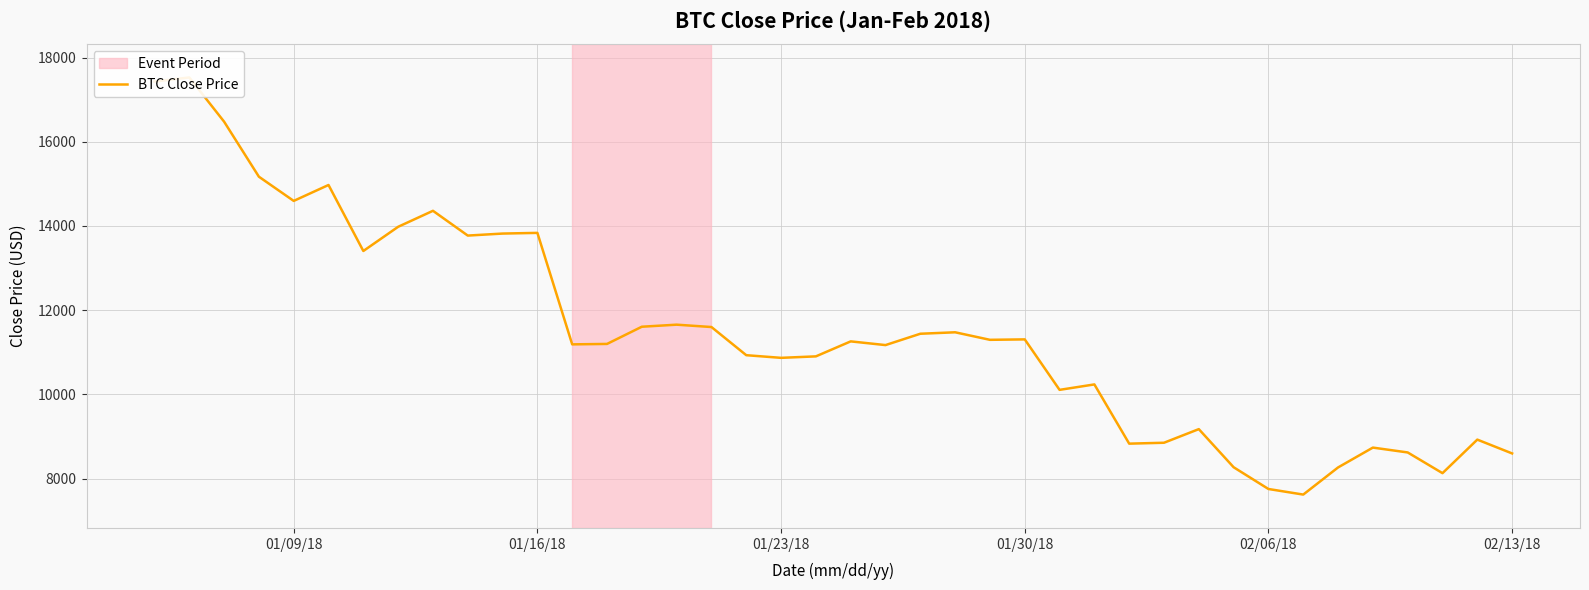

At which label does the data first exceed 11259?

01/09/18